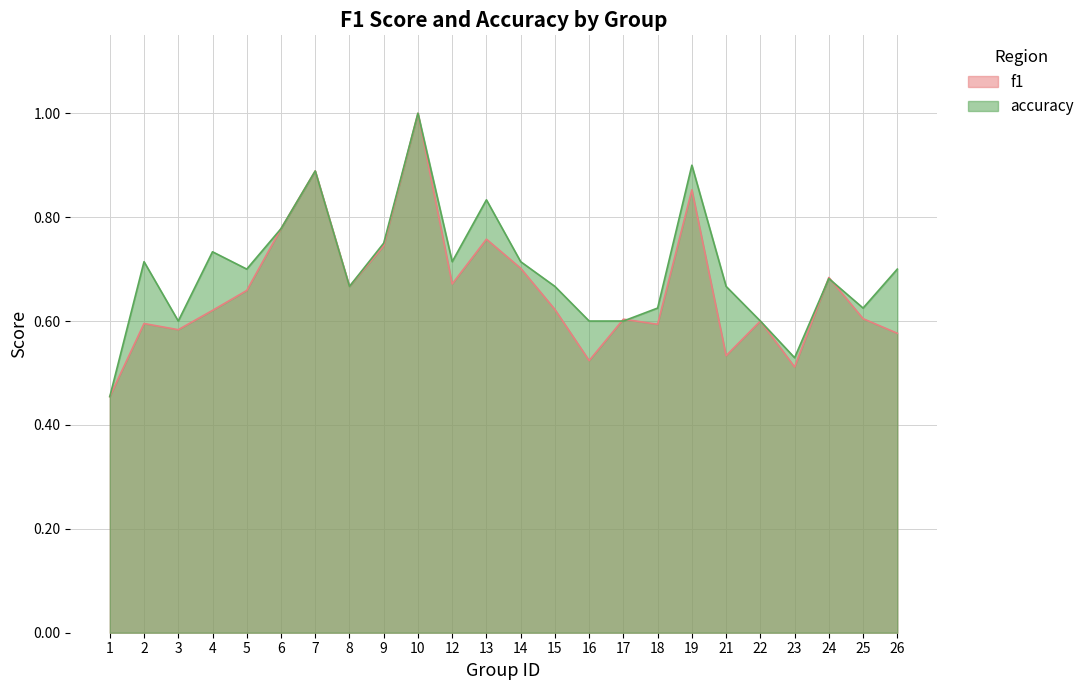

Rank the categories by accuracy value from lowest to highest.

1, 23, 3, 16, 17, 22, 18, 25, 8, 15, 21, 24, 5, 26, 2, 12, 14, 4, 9, 6, 13, 7, 19, 10